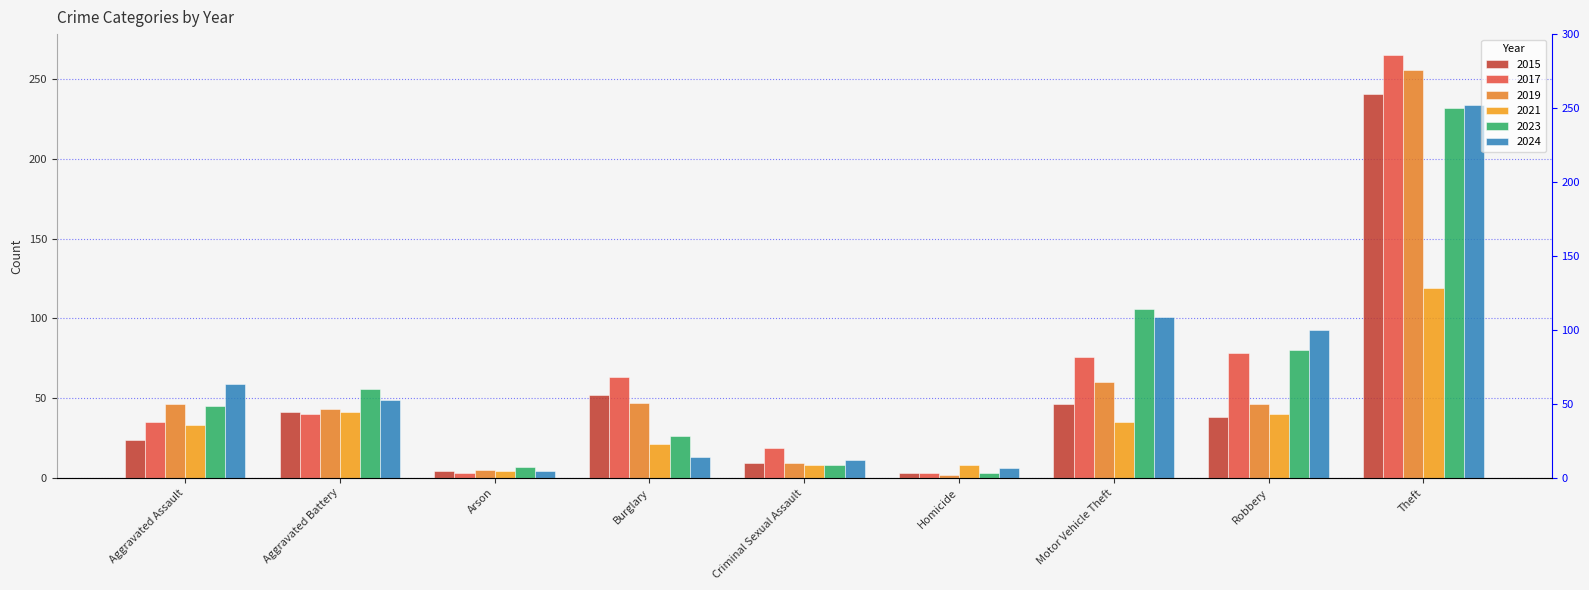

What is the average value of the 2019 series?

57